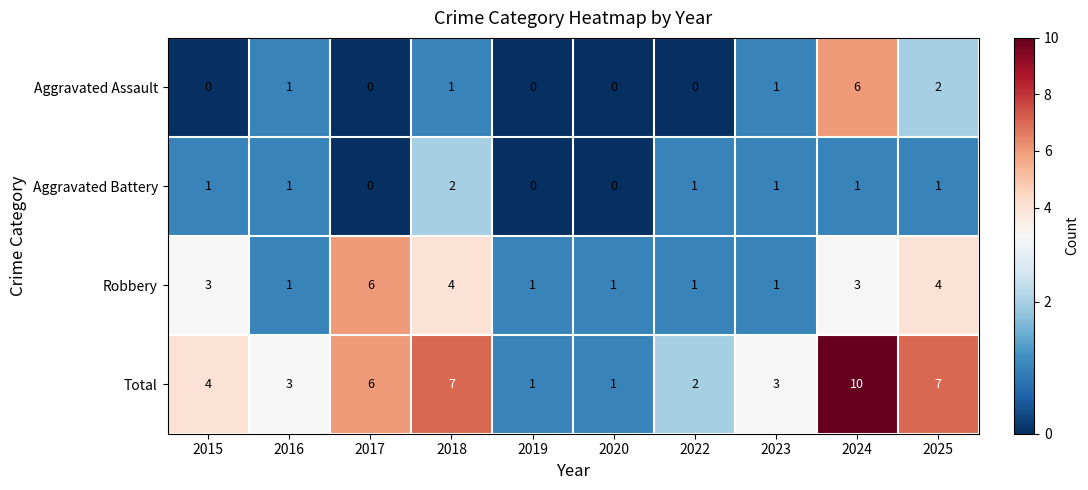

Where is Aggravated Assault nearest to the value 3?

2025